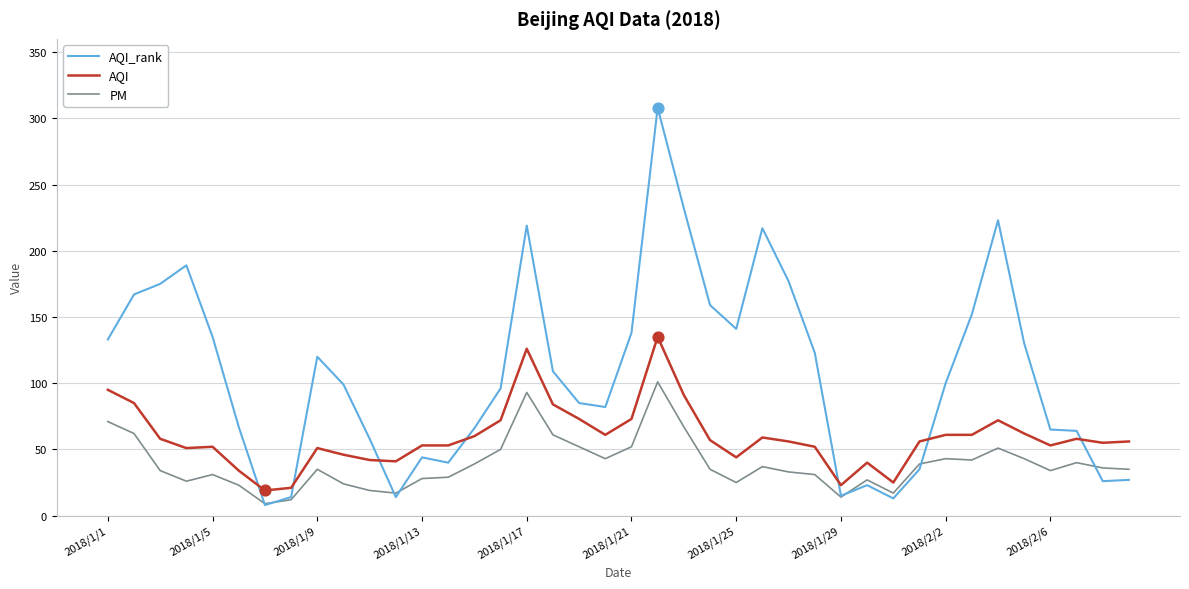

After their last crossing, which series has the higher values: PM or AQI_rank?

PM